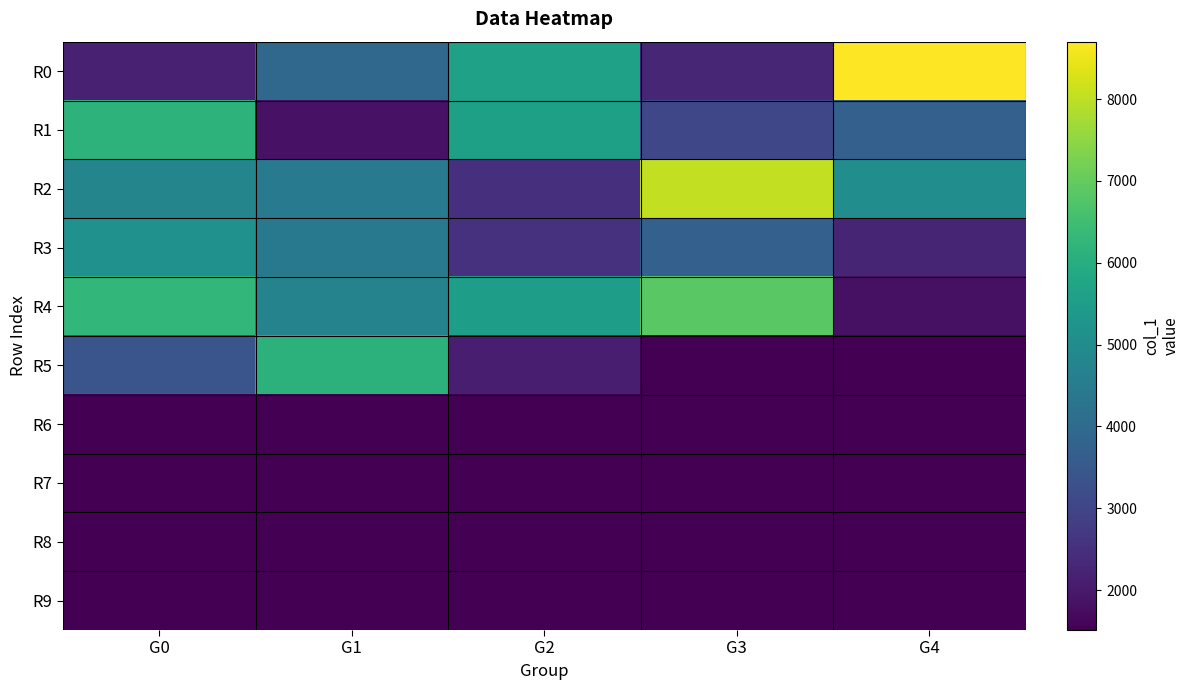

Count the number of categories in the chart.

5